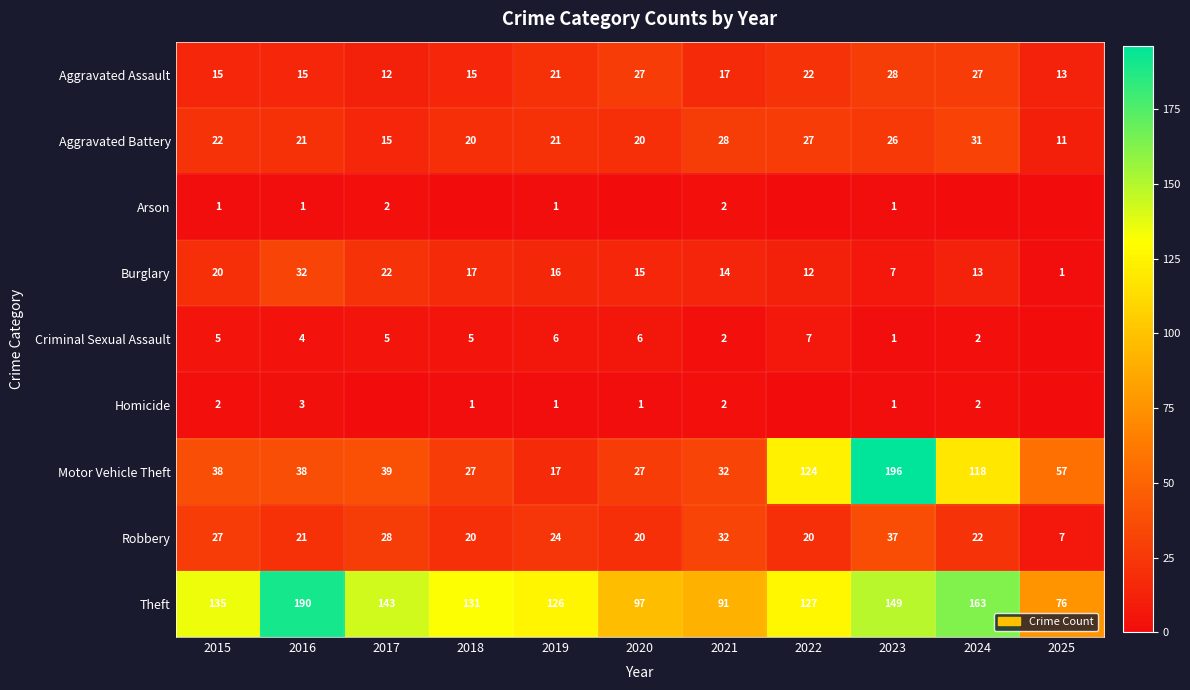

What is the total value across all series at 2023?

446